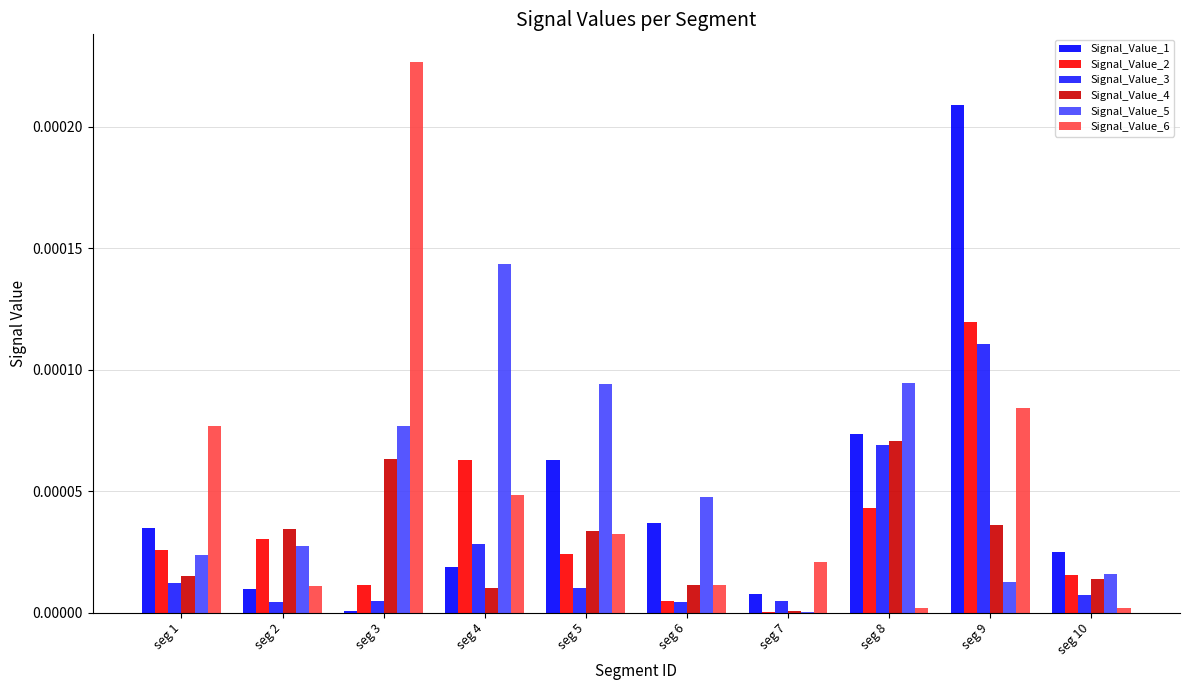

What are all the series names shown in the legend?

Signal_Value_1, Signal_Value_2, Signal_Value_3, Signal_Value_4, Signal_Value_5, Signal_Value_6